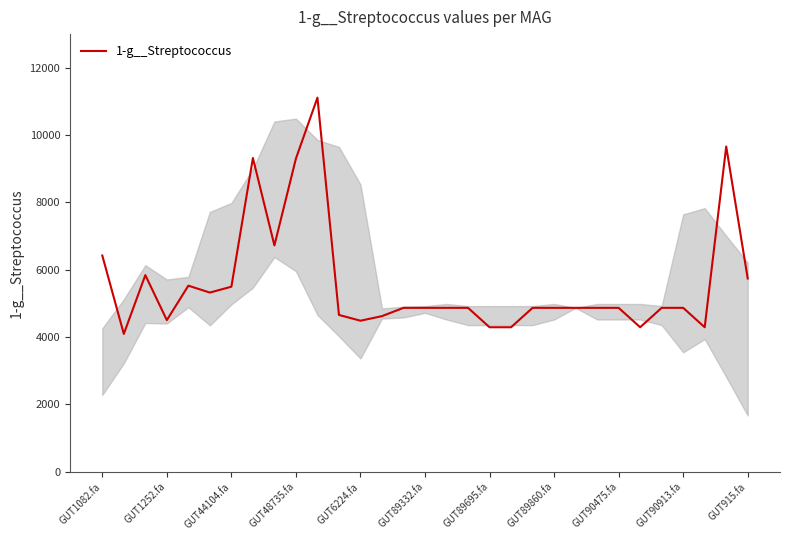

What is the minimum value shown in the chart?

4094.6